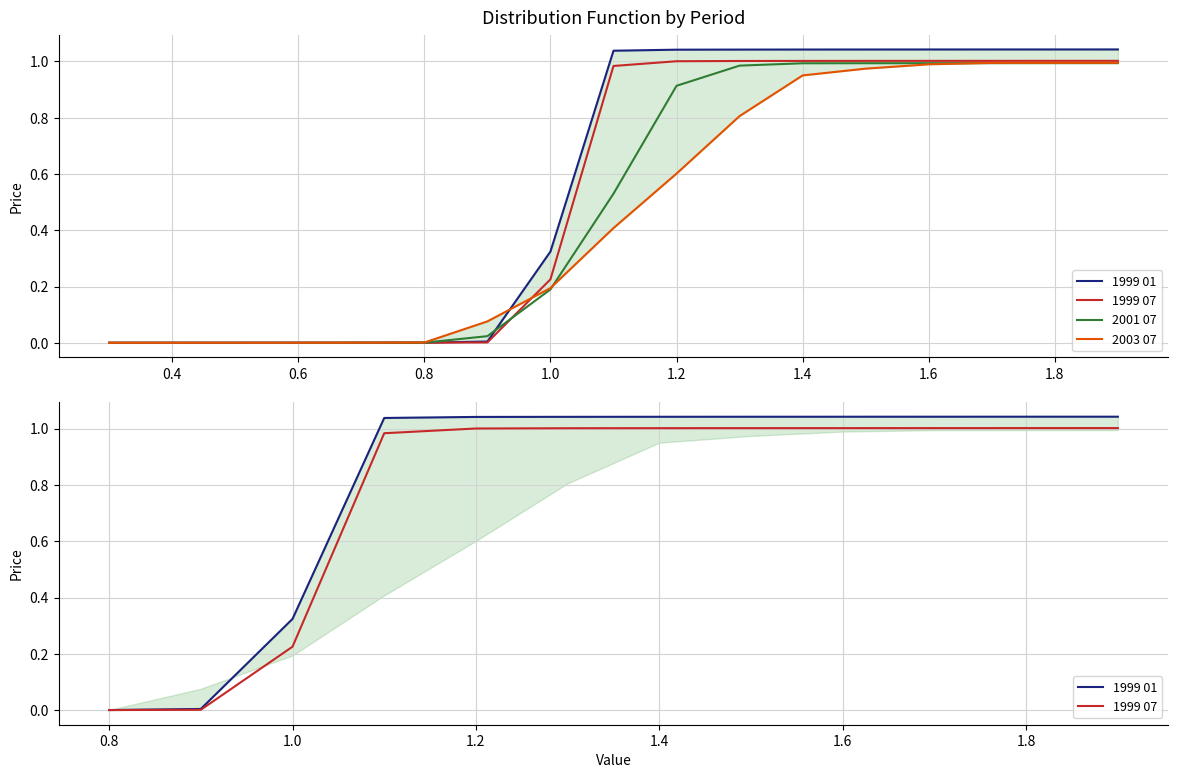

List the labels in order of 1999 07 value, largest first.

1.9, 1.8, 1.7, 1.6, 1.5, 1.4, 1.3, 1.2, 1.1, 1.0, 0.9, 0.8, 0.7, 0.6, 0.5, 0.4, 0.3